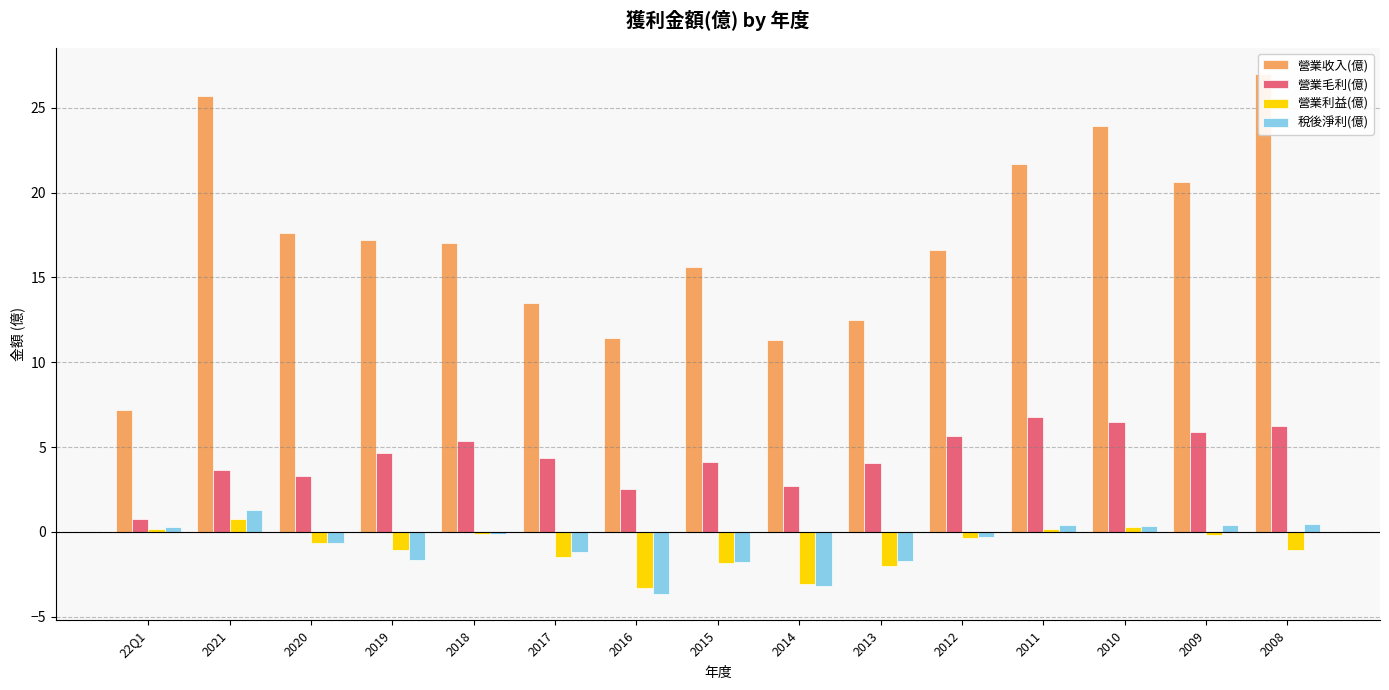

Reading right to left, list all the values displayed in this chart.

營業收入(億): 2008=27.0	2009=20.6	2010=23.9	2011=21.7	2012=16.6	2013=12.5	2014=11.3	2015=15.6	2016=11.4	2017=13.5	2018=17.0	2019=17.2	2020=17.6	2021=25.7	22Q1=7.2
營業毛利(億): 2008=6.2	2009=5.9	2010=6.5	2011=6.8	2012=5.7	2013=4.1	2014=2.7	2015=4.1	2016=2.5	2017=4.4	2018=5.4	2019=4.6	2020=3.3	2021=3.6	22Q1=0.8
營業利益(億): 2008=-1.1	2009=-0.2	2010=0.3	2011=0.2	2012=-0.4	2013=-2.0	2014=-3.1	2015=-1.8	2016=-3.3	2017=-1.5	2018=-0.1	2019=-1.1	2020=-0.7	2021=0.8	22Q1=0.2
稅後淨利(億): 2008=0.5	2009=0.4	2010=0.3	2011=0.4	2012=-0.3	2013=-1.7	2014=-3.2	2015=-1.8	2016=-3.7	2017=-1.2	2018=-0.1	2019=-1.7	2020=-0.7	2021=1.3	22Q1=0.3